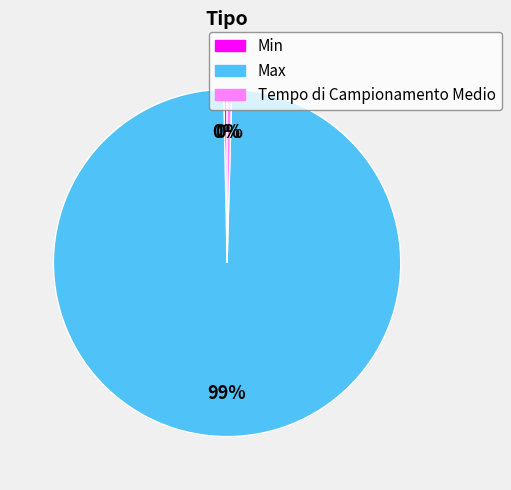

To the nearest percent, what is the average slice percentage?

33%